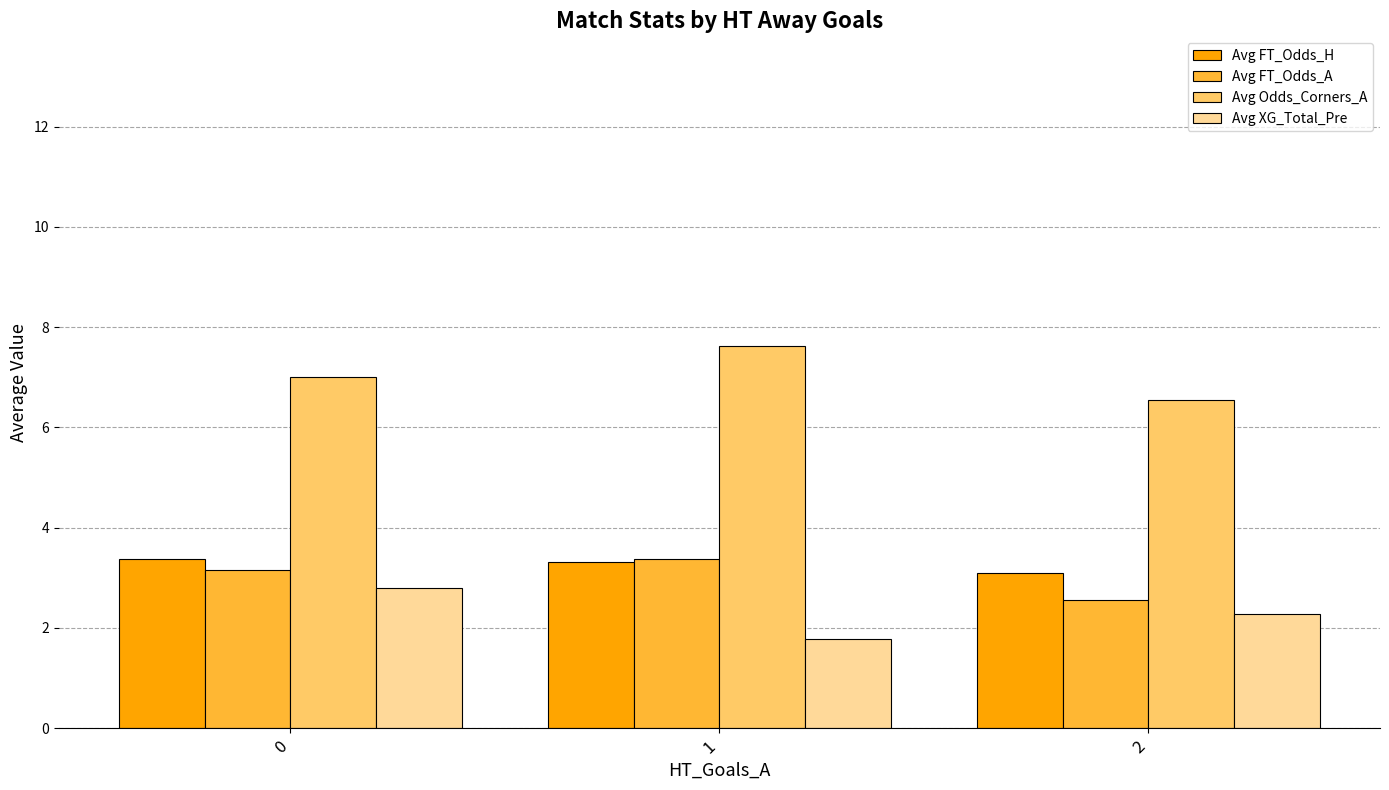

Which category has the lowest value in the Avg XG_Total_Pre series?

1